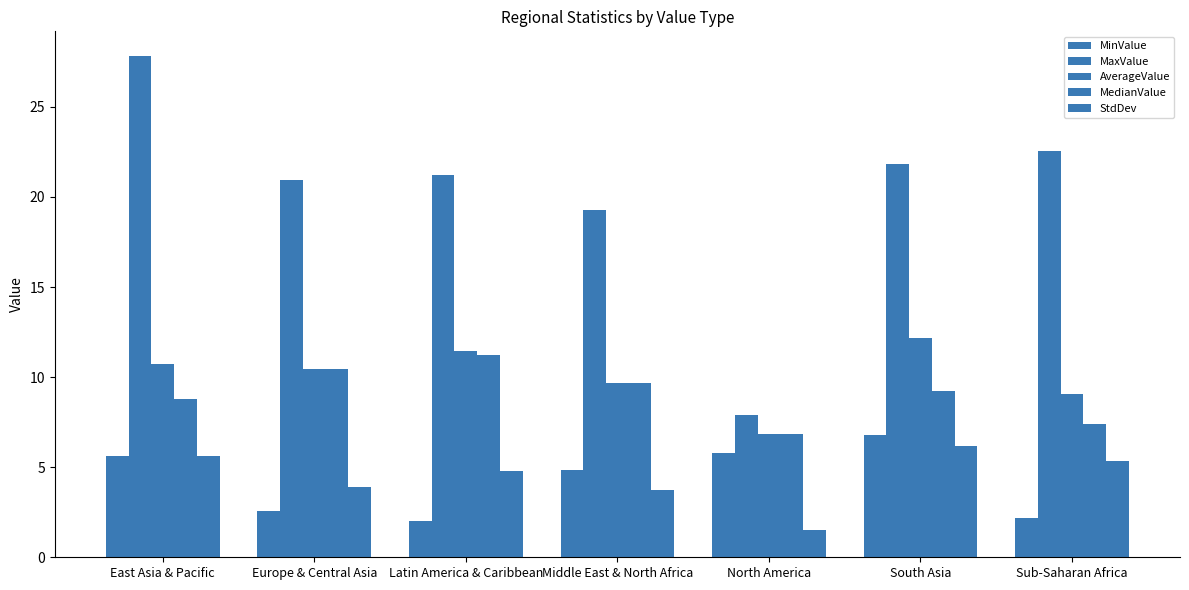

How many distinct data groups are displayed?

5